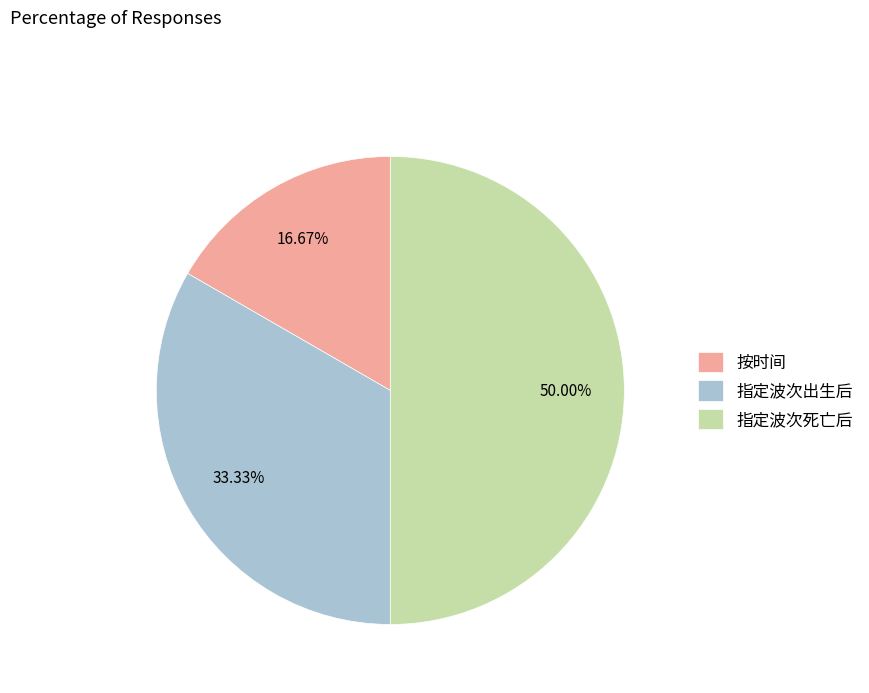

To the nearest percent, what percentage of the pie is 指定波次出生后?

33%